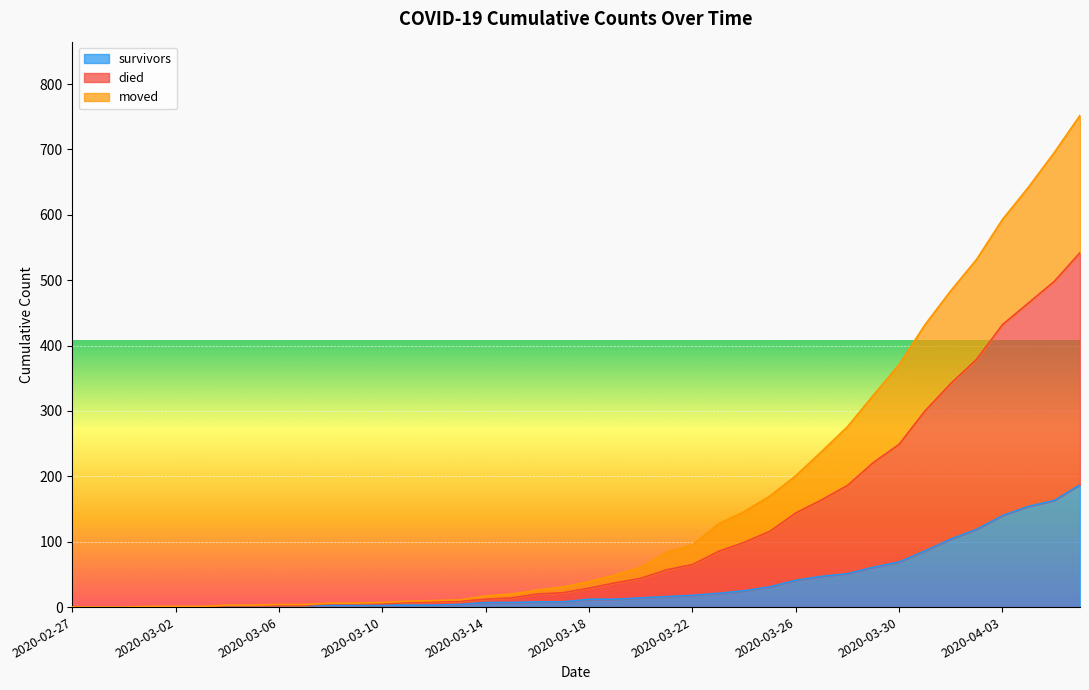

List the series in order of their overall mean, highest first.

died, moved, survivors